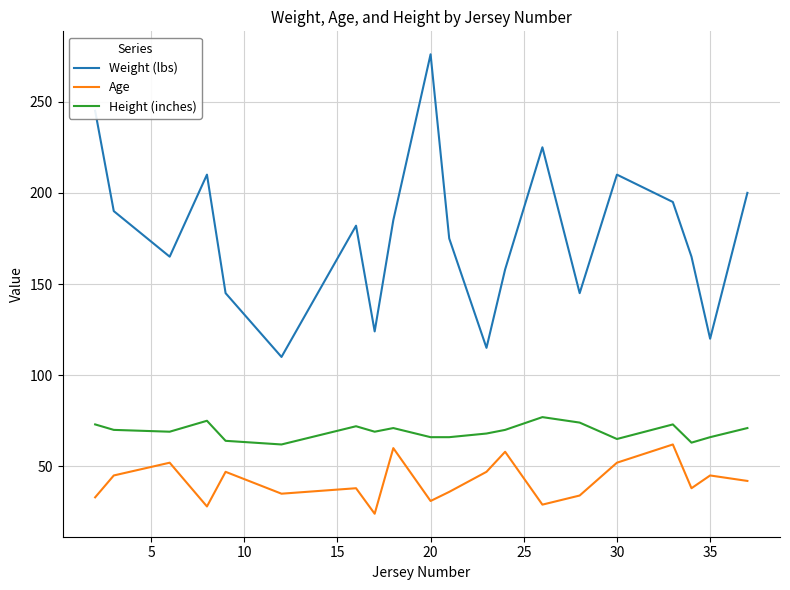

In Age, how many points are lower than both neighbors (excluding endpoints)?

6